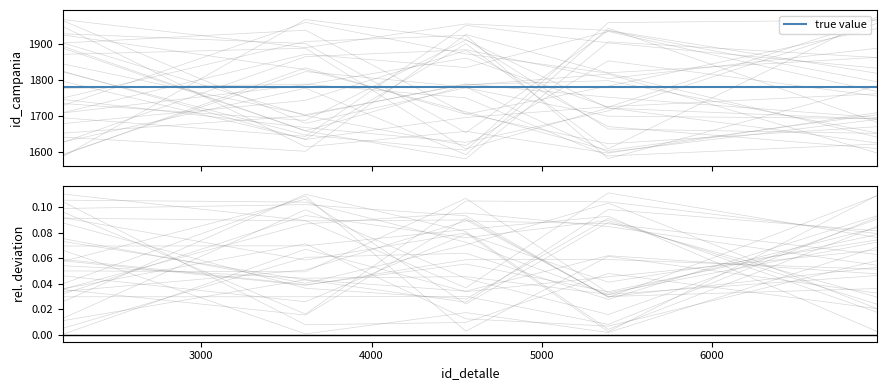

At how many categories does at least one series exceed 124?

5